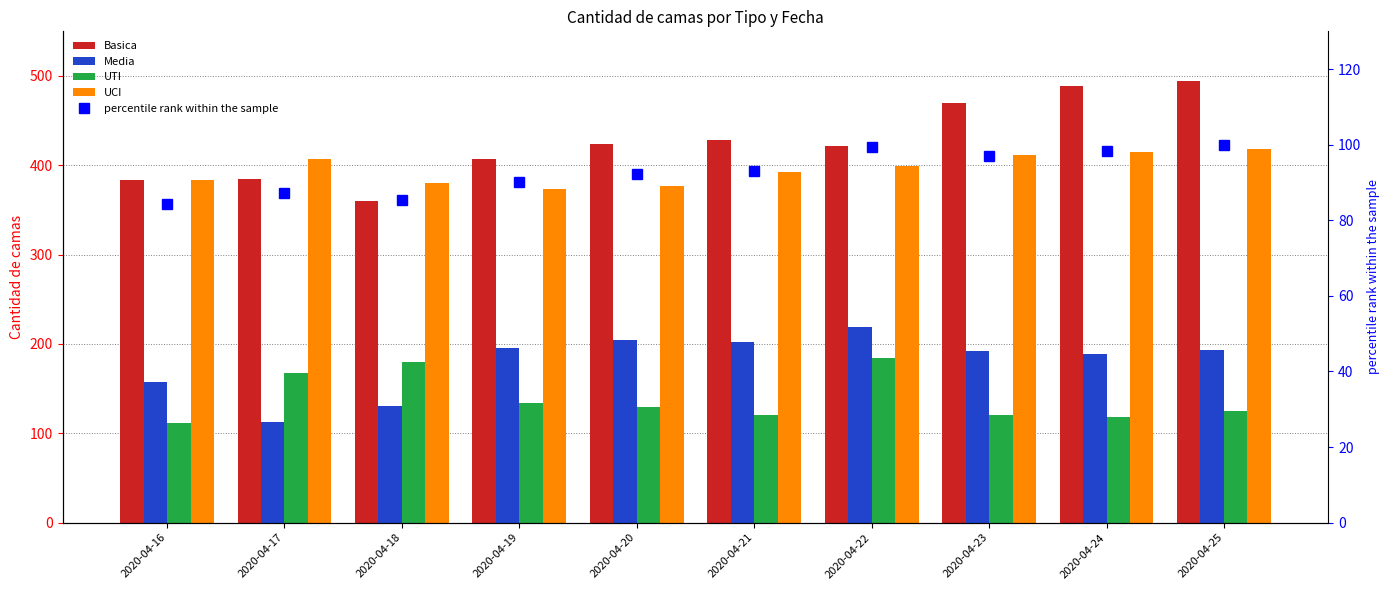

Is it true that UTI equals 195.6 at 2020-04-23?

False